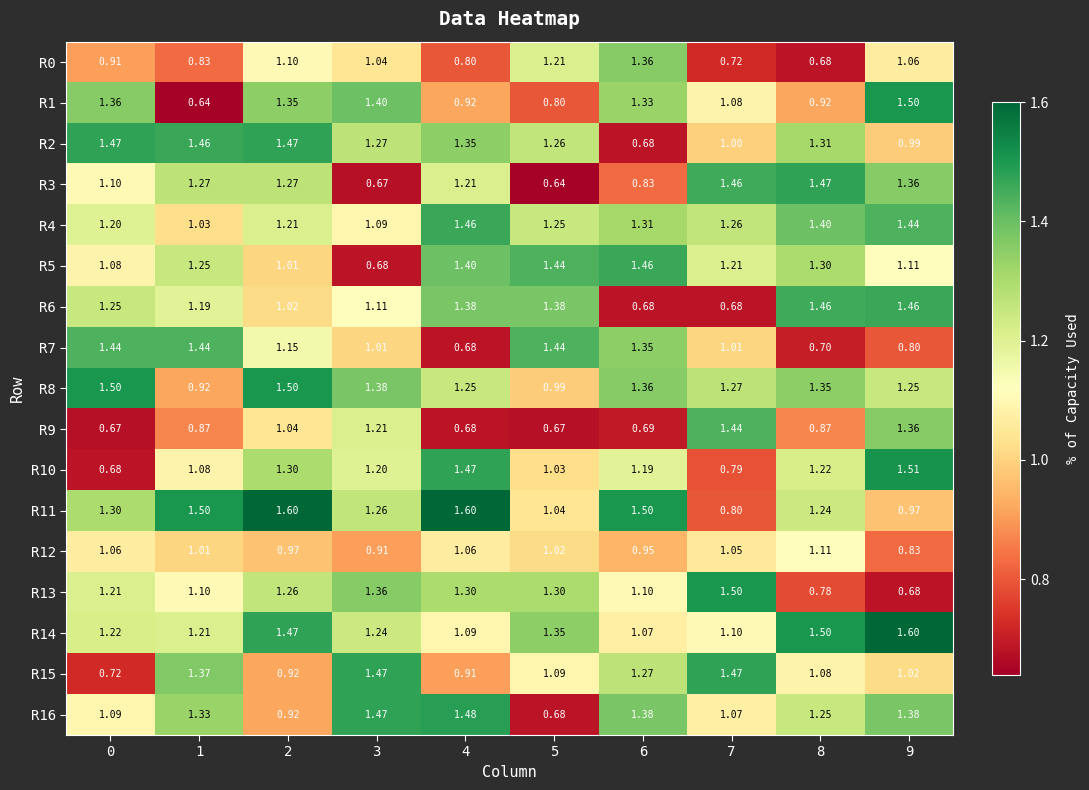

How many data points in R12 are above 1?

6